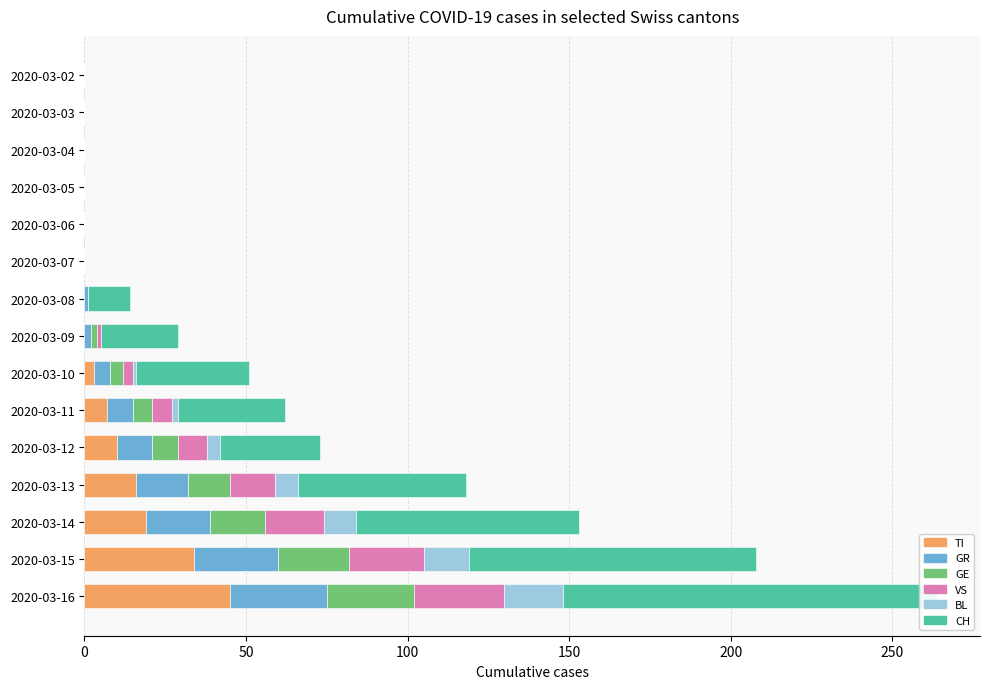

What is the average value of the CH series?

31